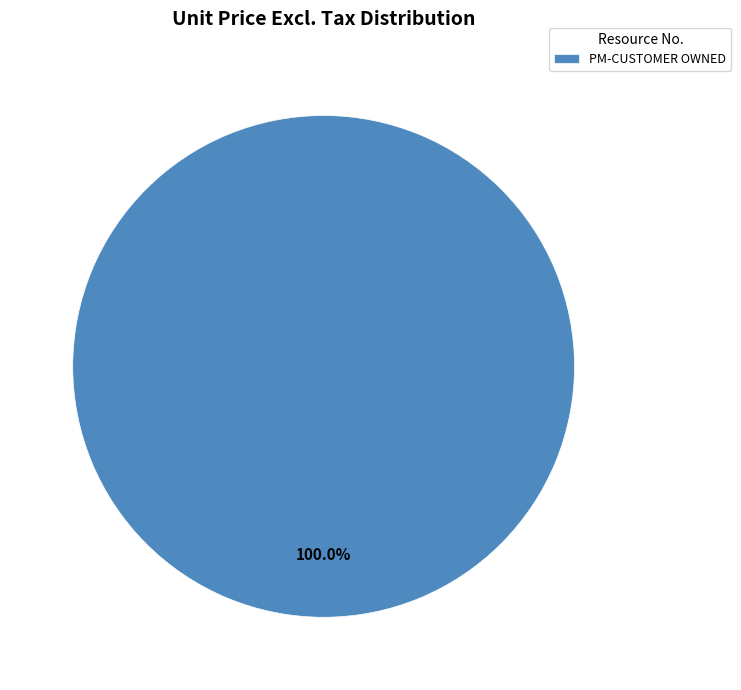

What is the majority slice?

PM-CUSTOMER OWNED